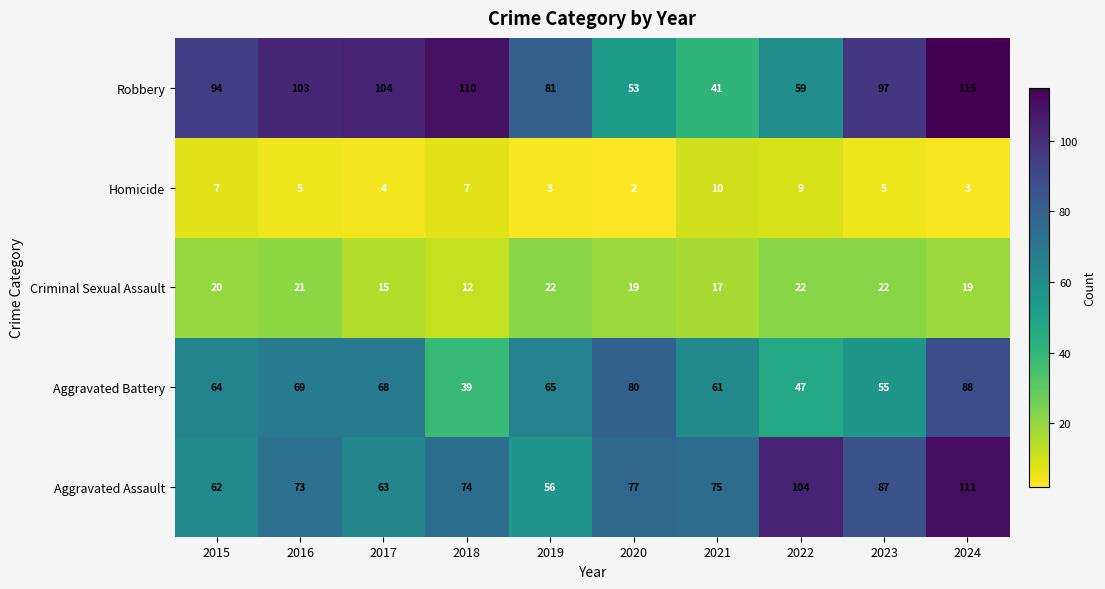

How many categories are shown in the chart?

10